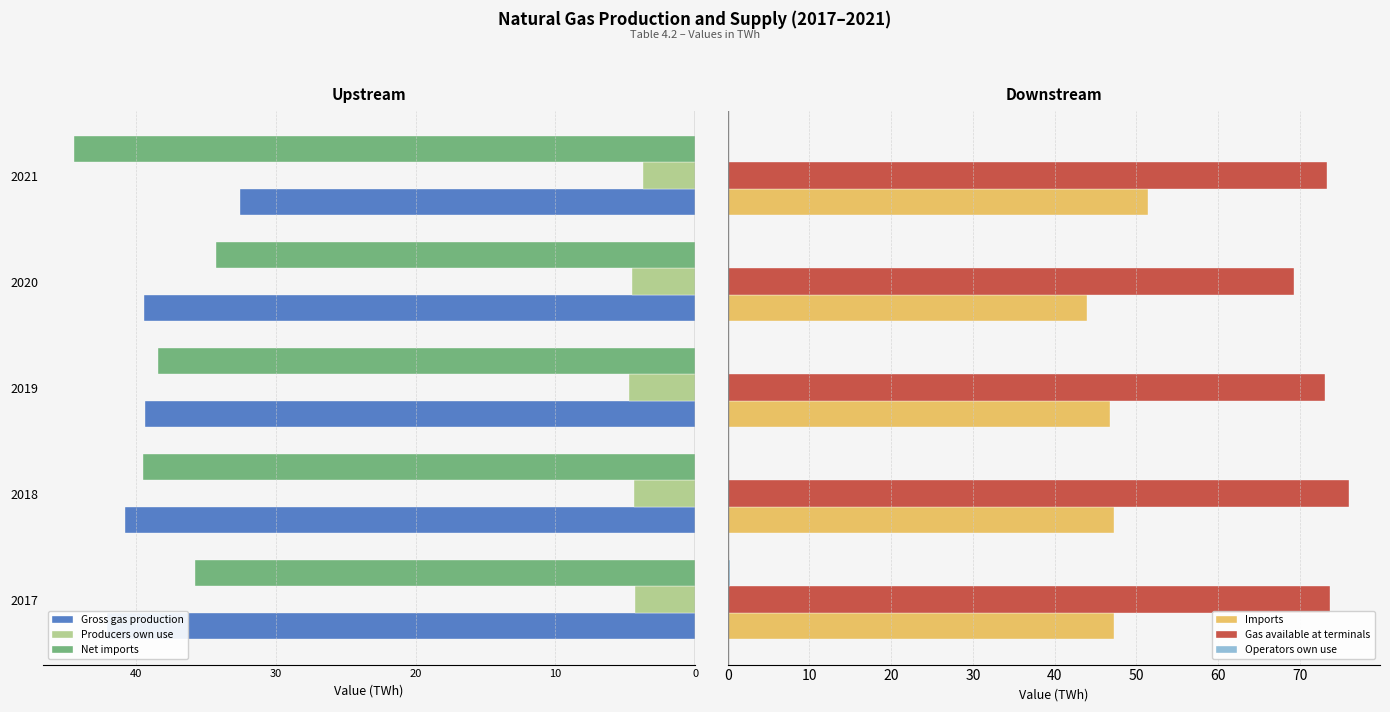

What is the maximum value for Gas available at terminals?

76.0